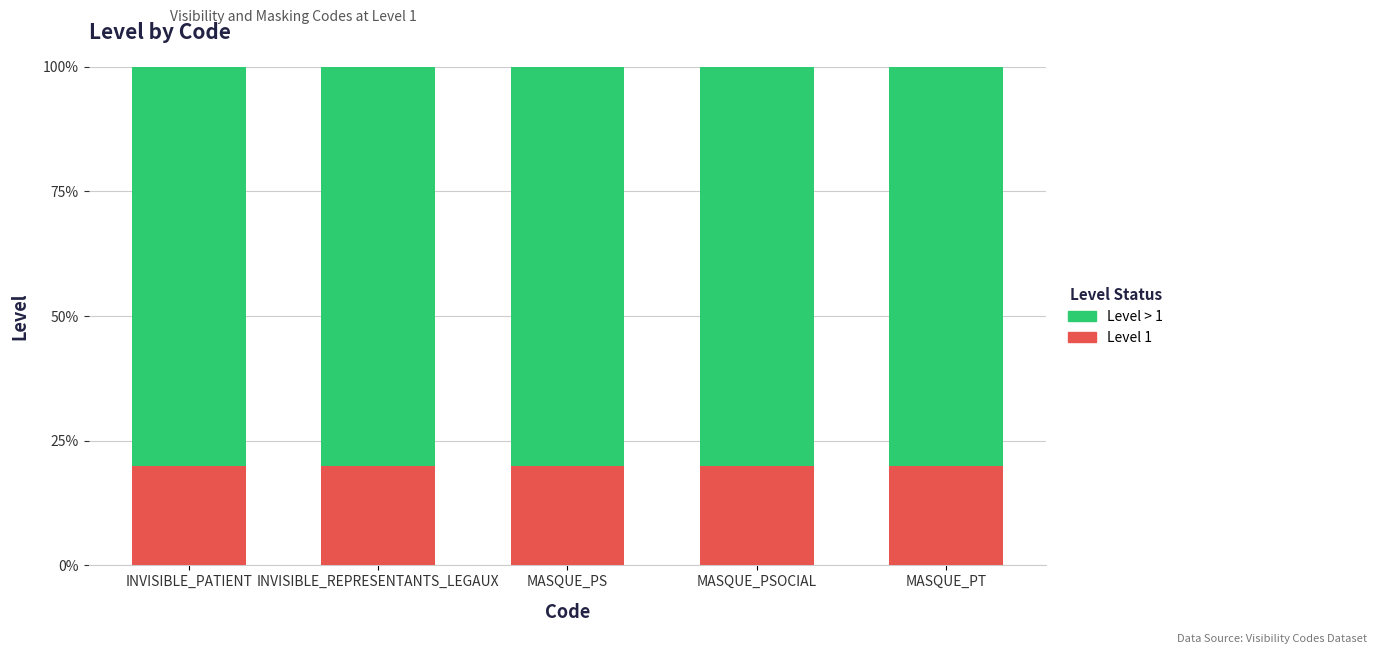

Is it true that Level 1 equals 33 at MASQUE_PS?

False